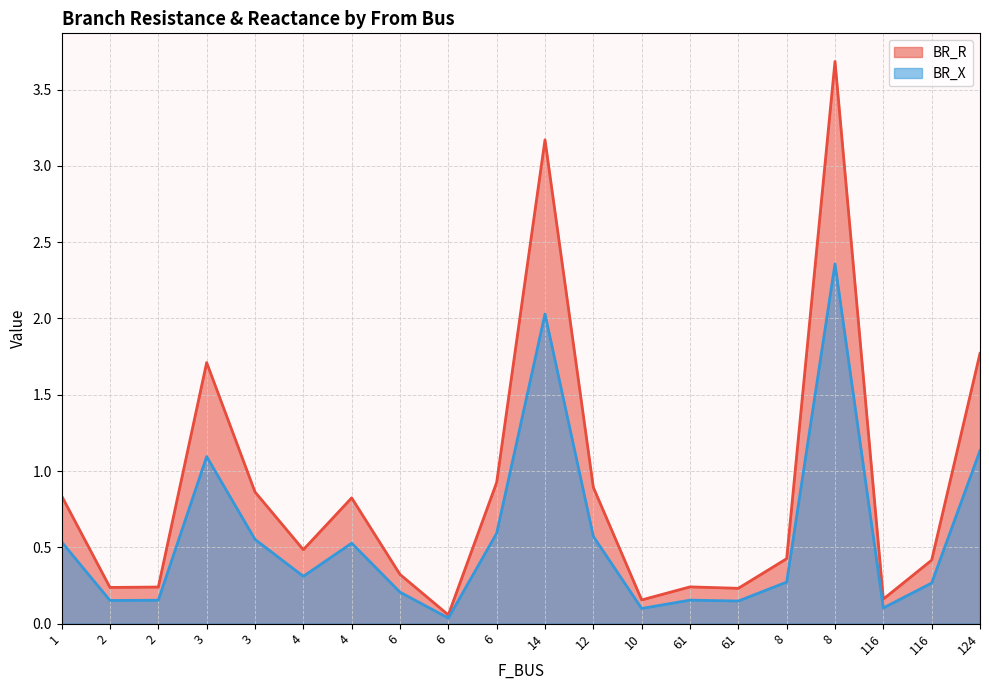

What is the value of the BR_X point at the 14th from the left?

0.2